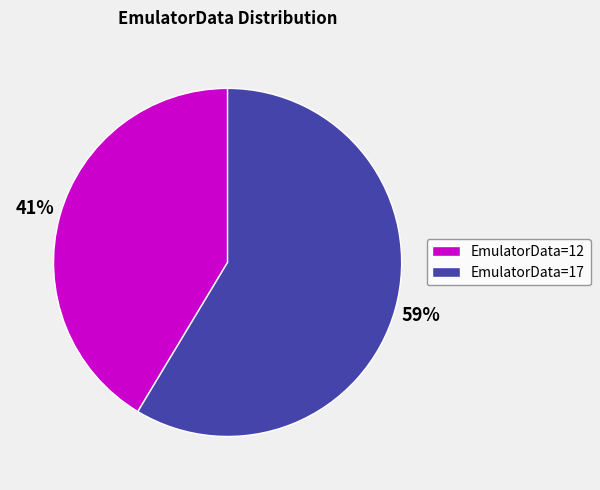

Is there a majority slice in this chart?

Yes